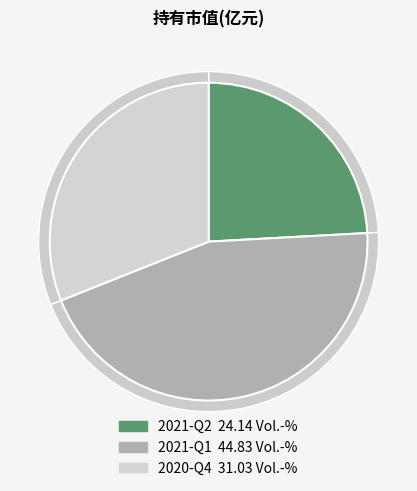

To the nearest percent, what portion does 2020-Q4 represent?

31%